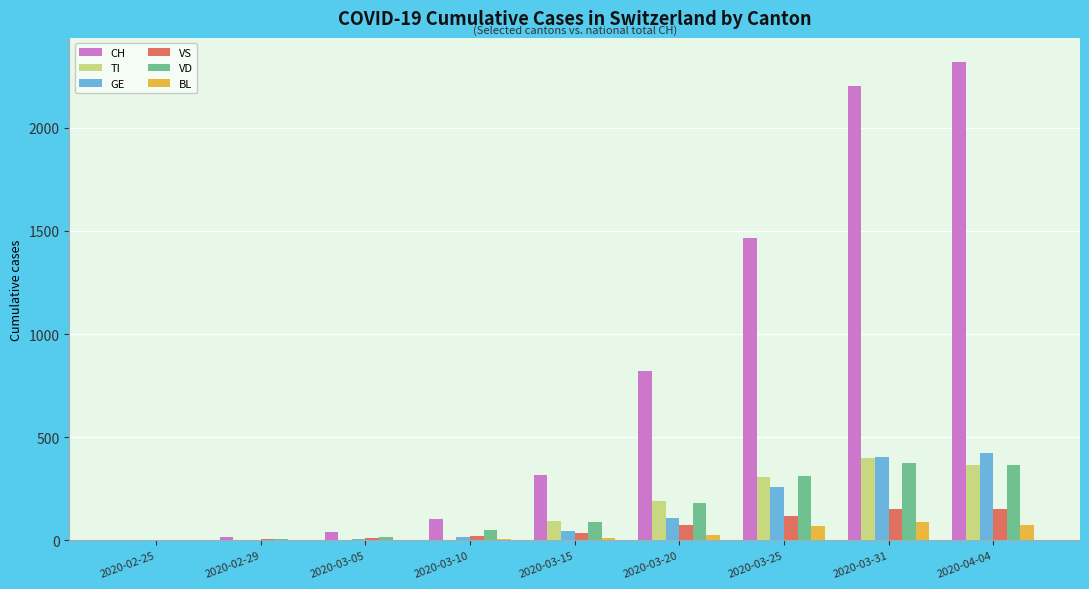

What is the greatest value displayed?

2320